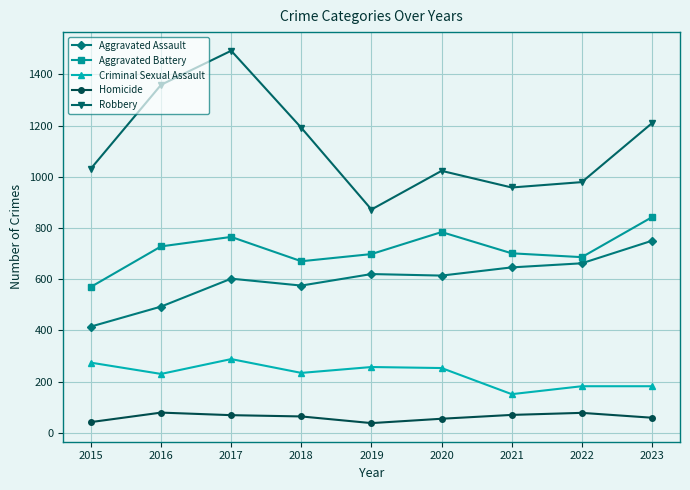

What is the spread (max minus min) of values at 2018?

1127